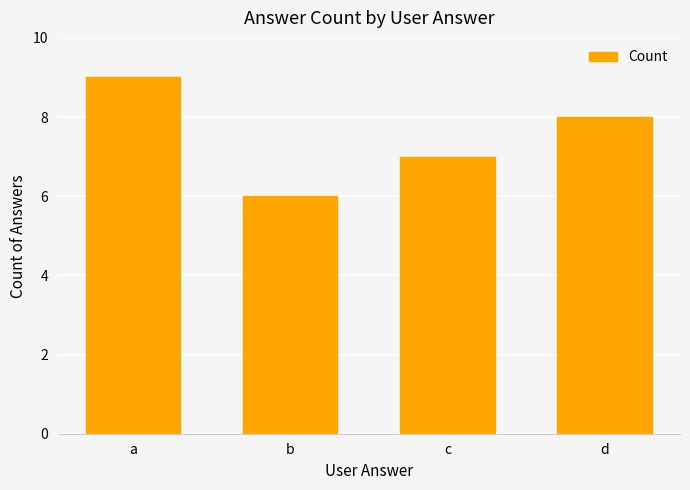

Reading left to right, list all the values displayed in this chart.

a=9	b=6	c=7	d=8